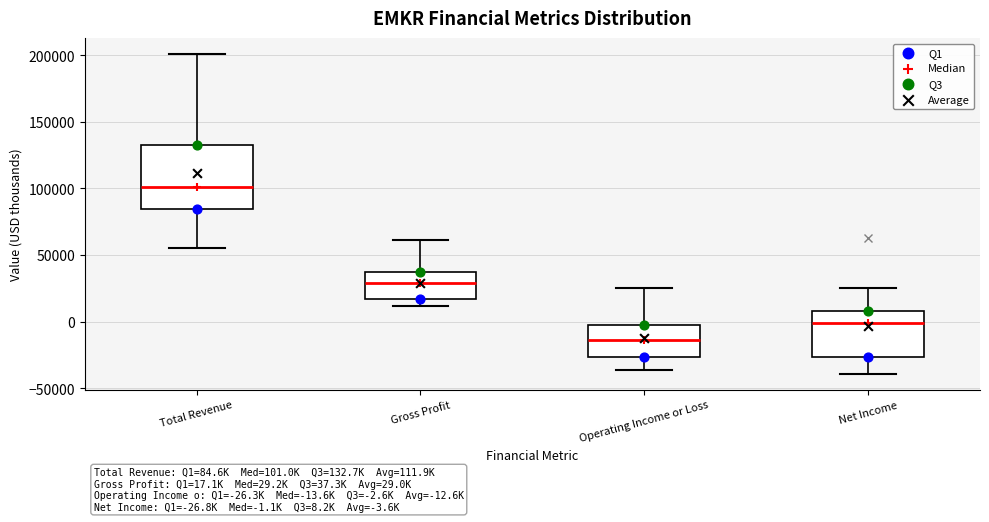

Which box's median line is the lowest?

Operating Income or Loss